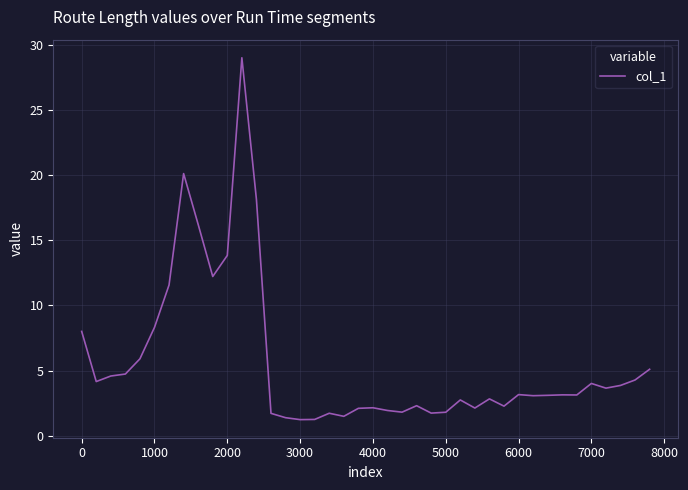

True or false: the data has more than 2 interior local peaks.

True